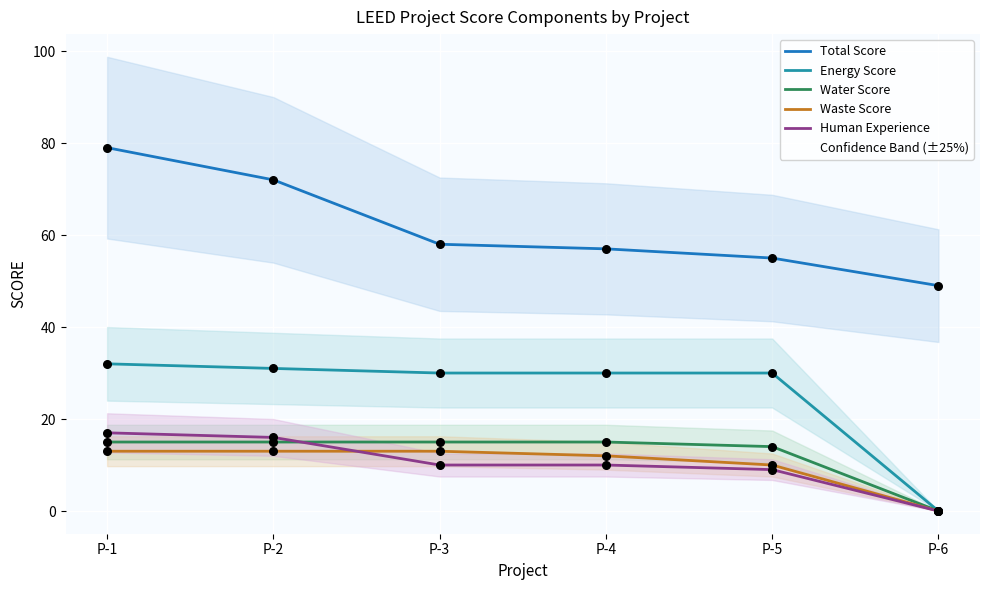

What is the total value across all series at P-3?

126